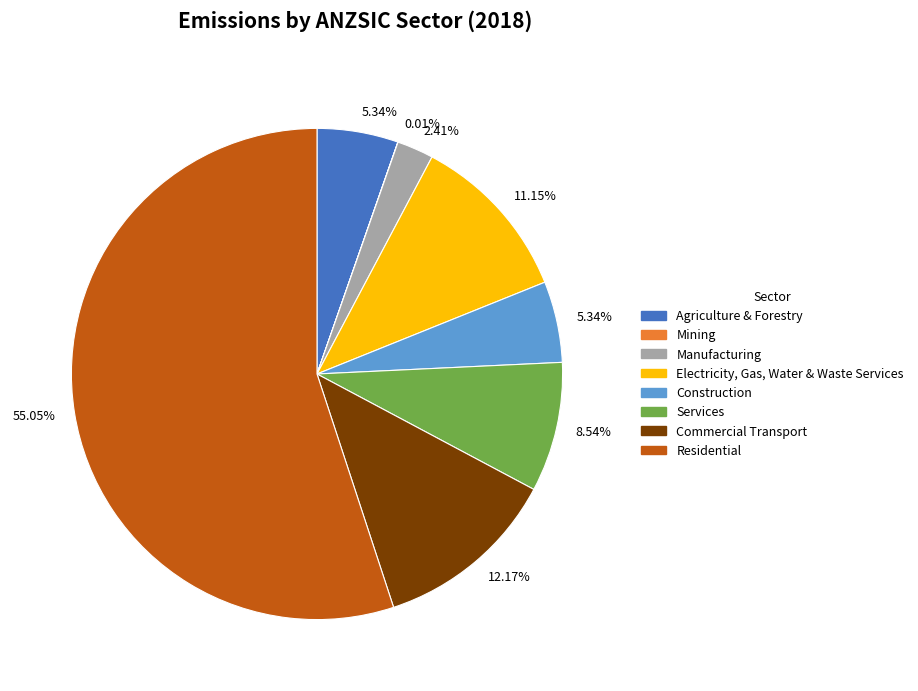

Is there a majority slice in this chart?

Yes